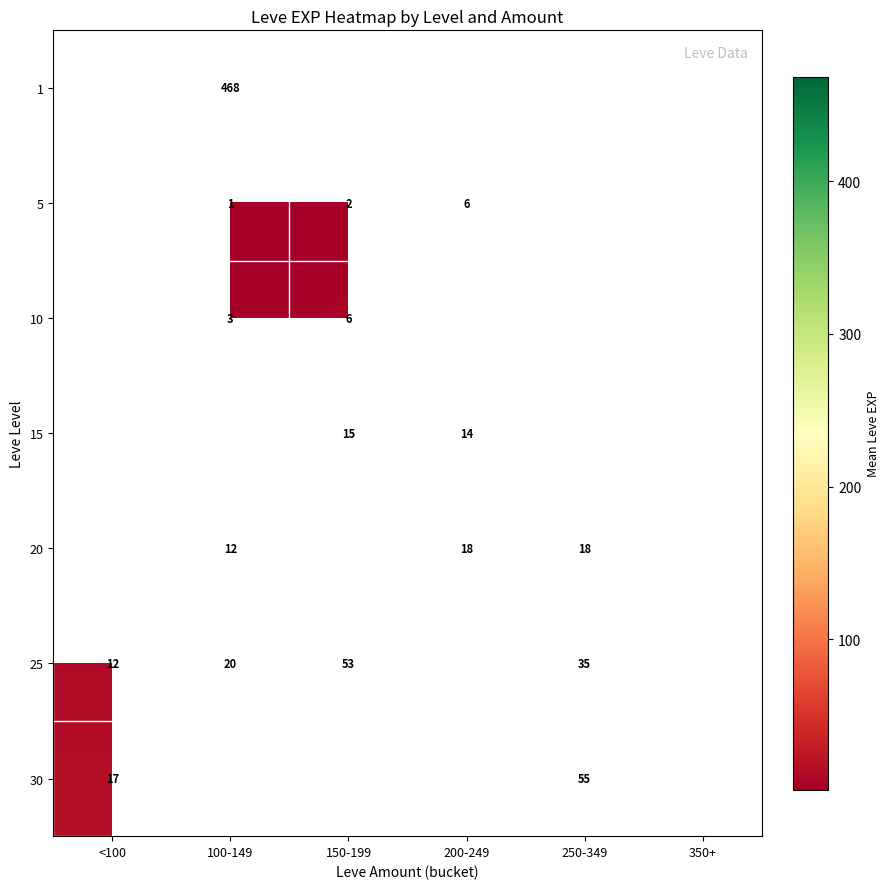

Which has a higher value, 350+ or 150-199?

150-199